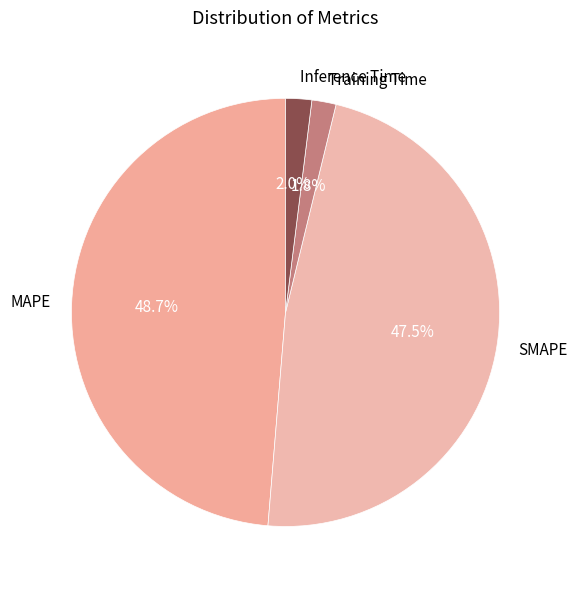

What percentage is the MAPE slice, to the nearest percent?

49%